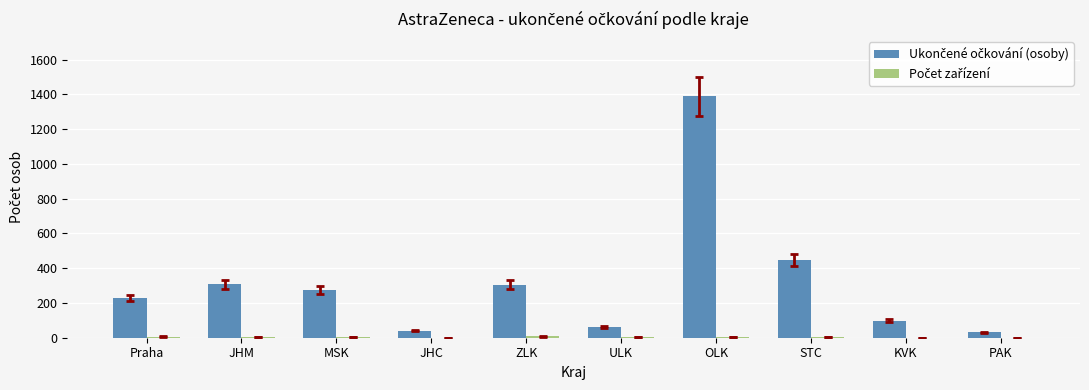

Are the bars grouped side by side (vs. stacked)?

Yes